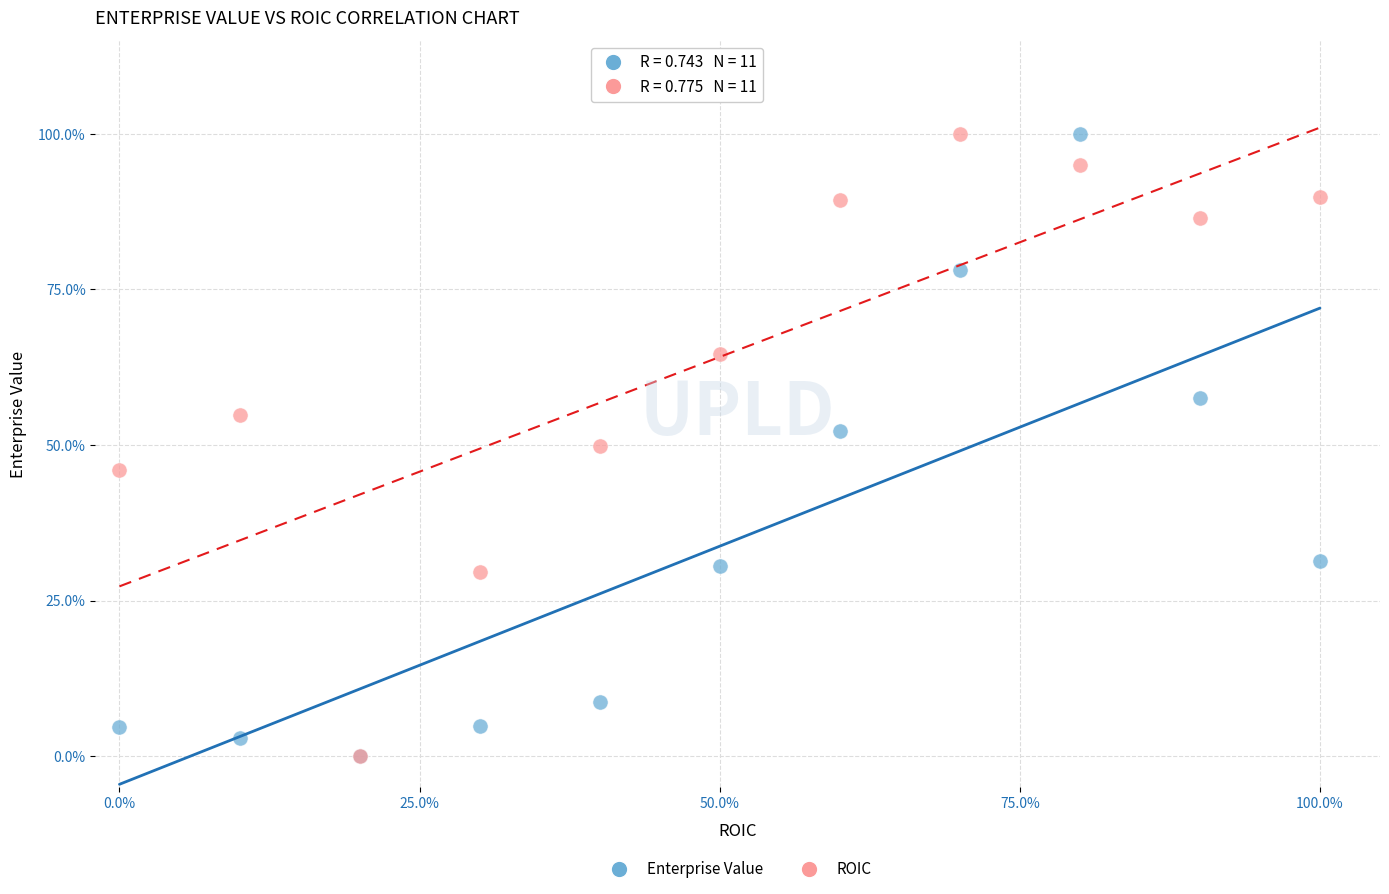

What are all the series names shown in the legend?

Enterprise Value, ROIC